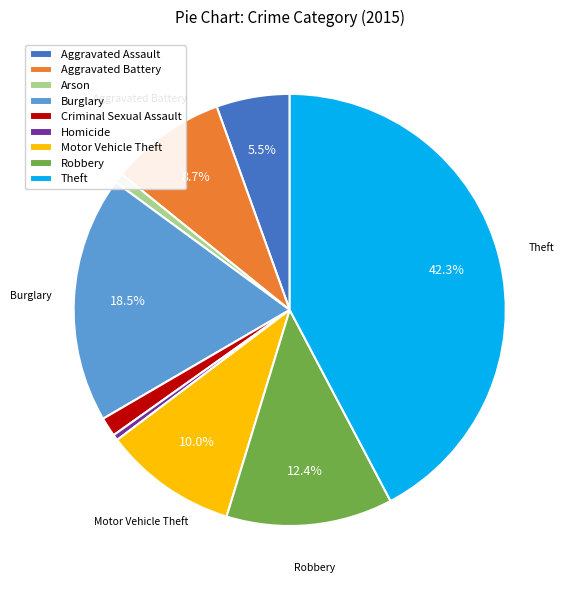

Do Aggravated Assault and Motor Vehicle Theft together represent more than half of the pie?

No